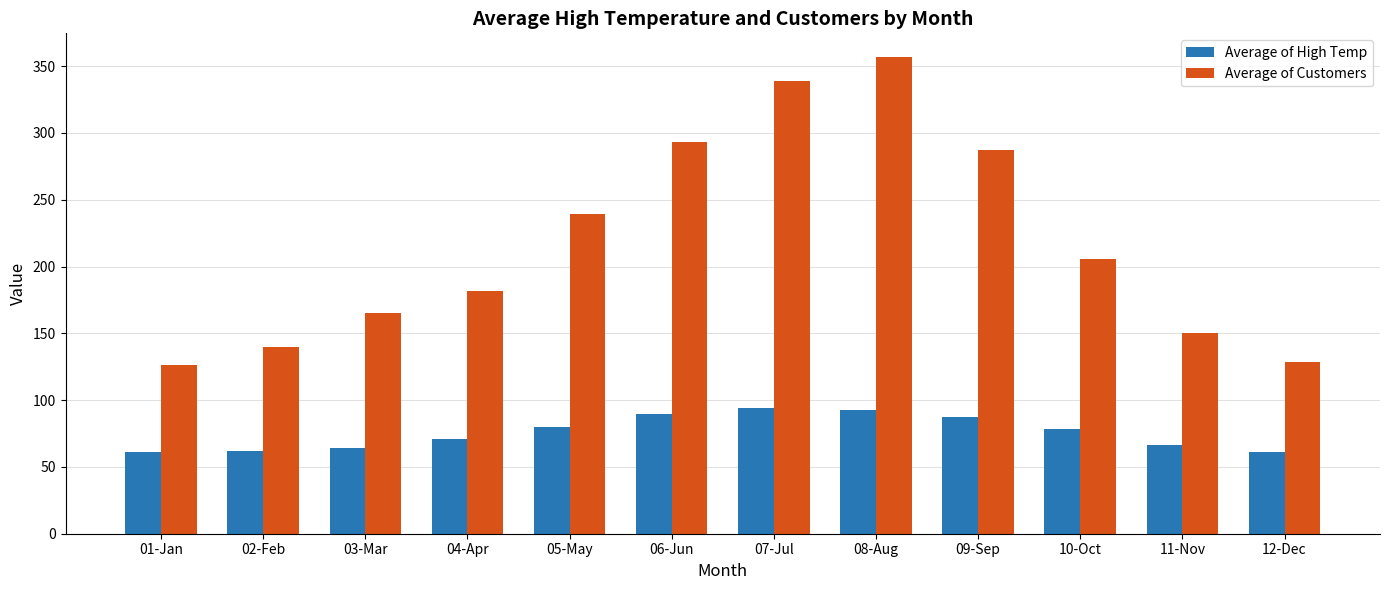

How many bars are there in each group?

2